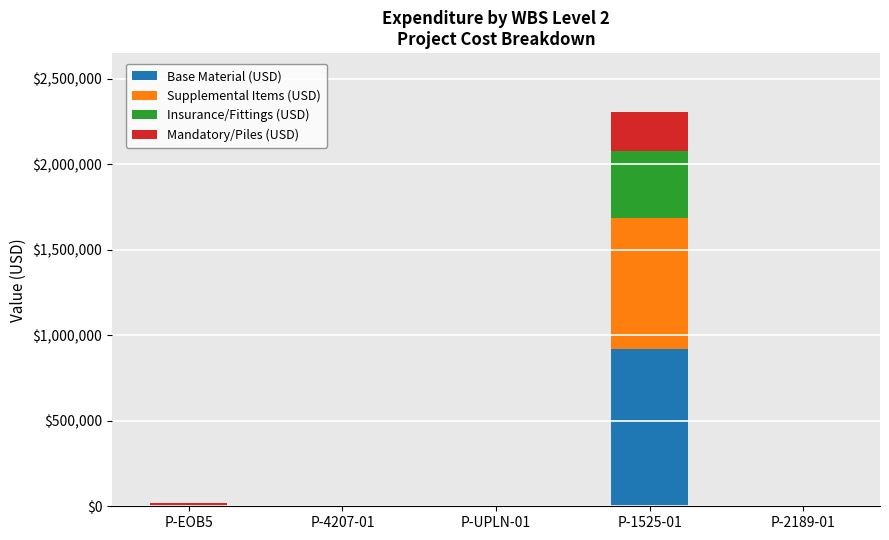

At which category is the sum across all series the highest?

P-1525-01